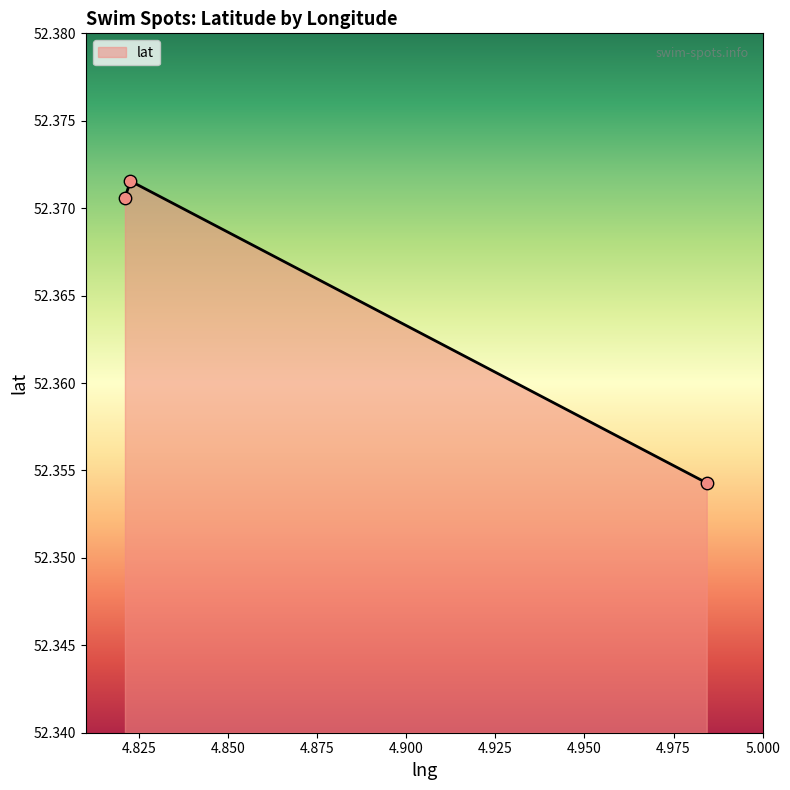

Count the values in the range 52 to 53.

3